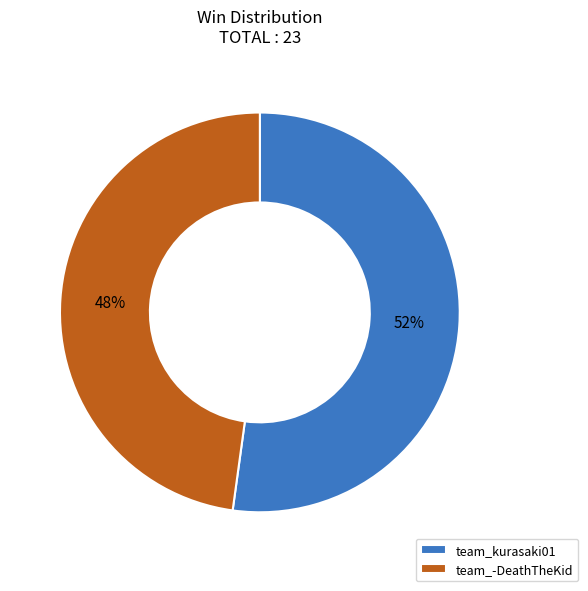

Combined, do team_kurasaki01 and team_-DeathTheKid account for over 50%?

Yes